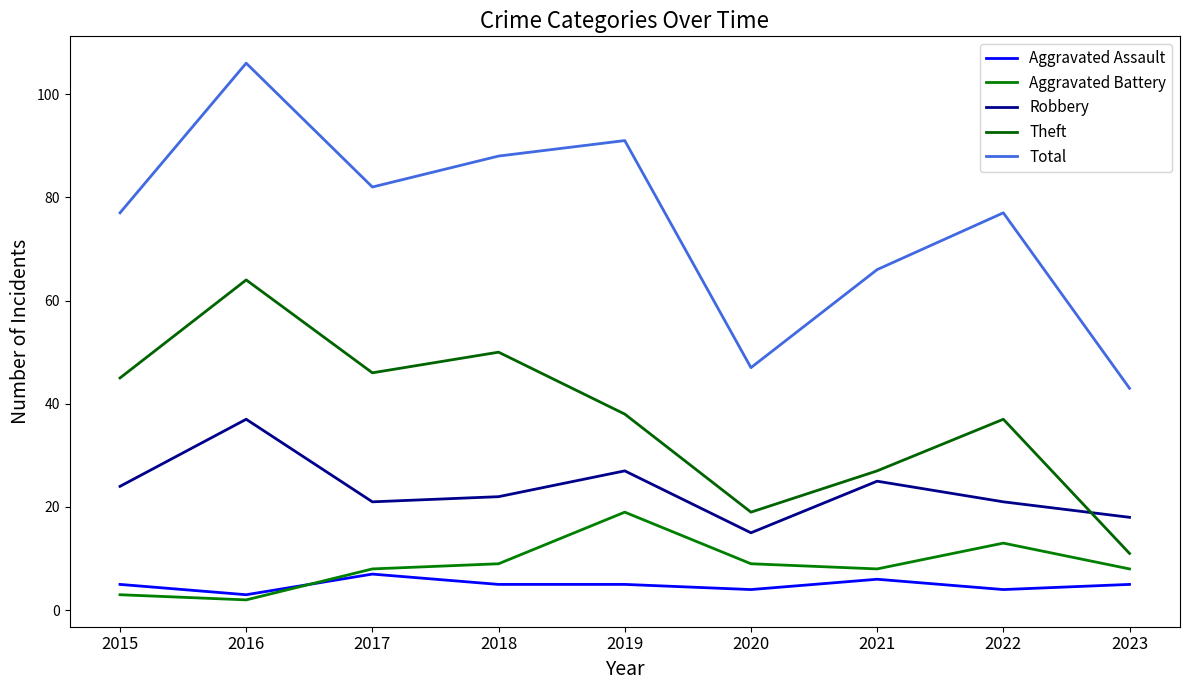

What is the average value of the Robbery series?

23